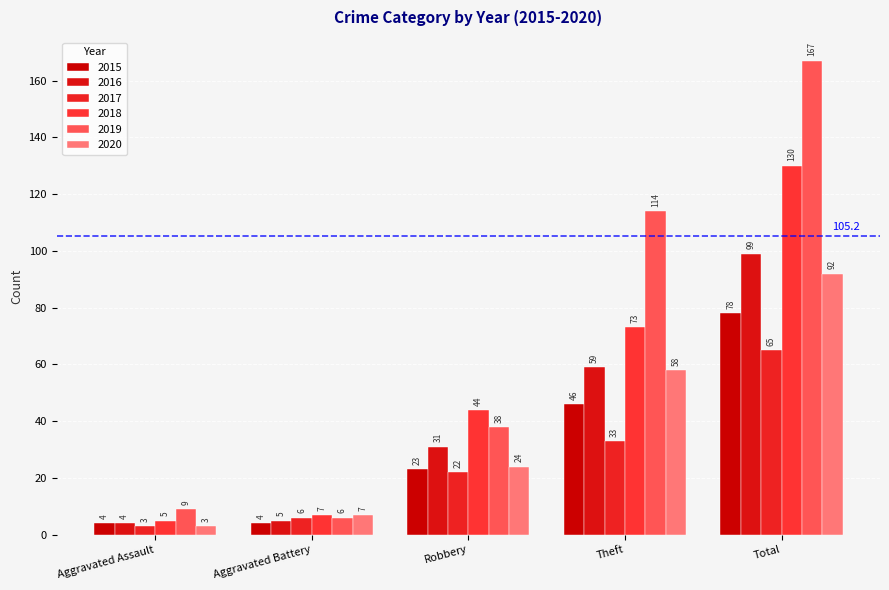

What is the highest value of the 2018 series?

130